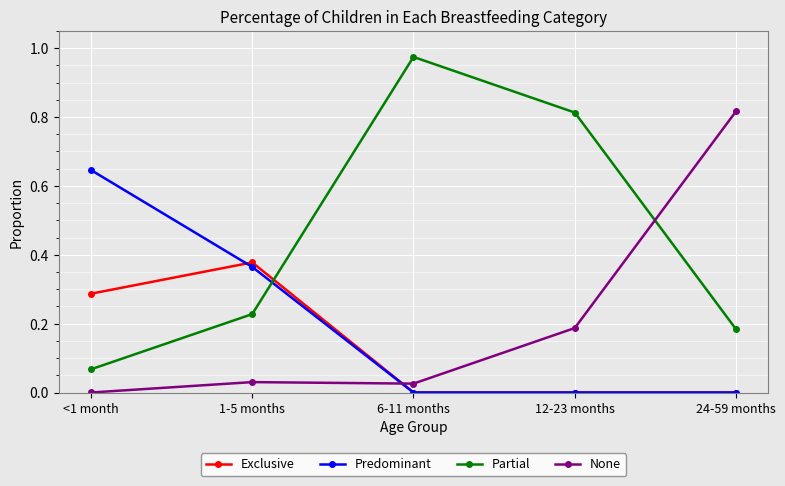

What are all the series names shown in the legend?

Exclusive, Predominant, Partial, None